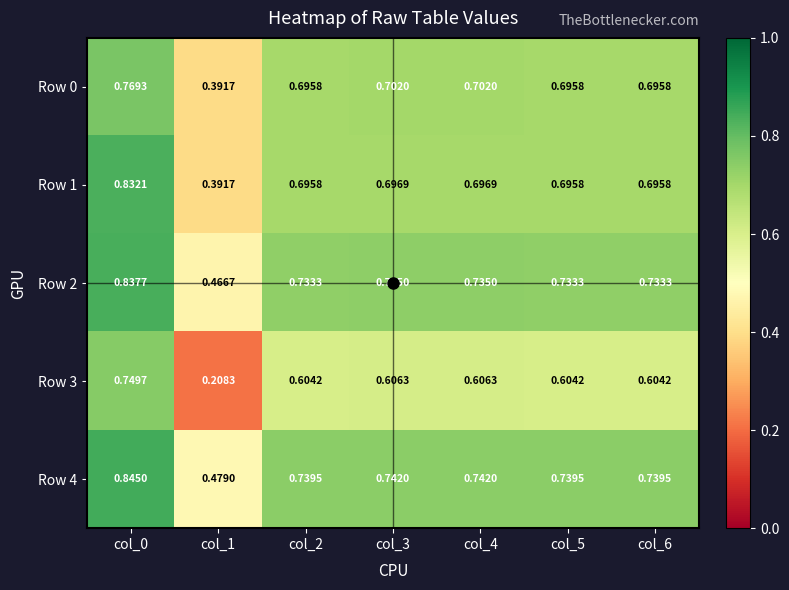

Count the number of categories in the chart.

7